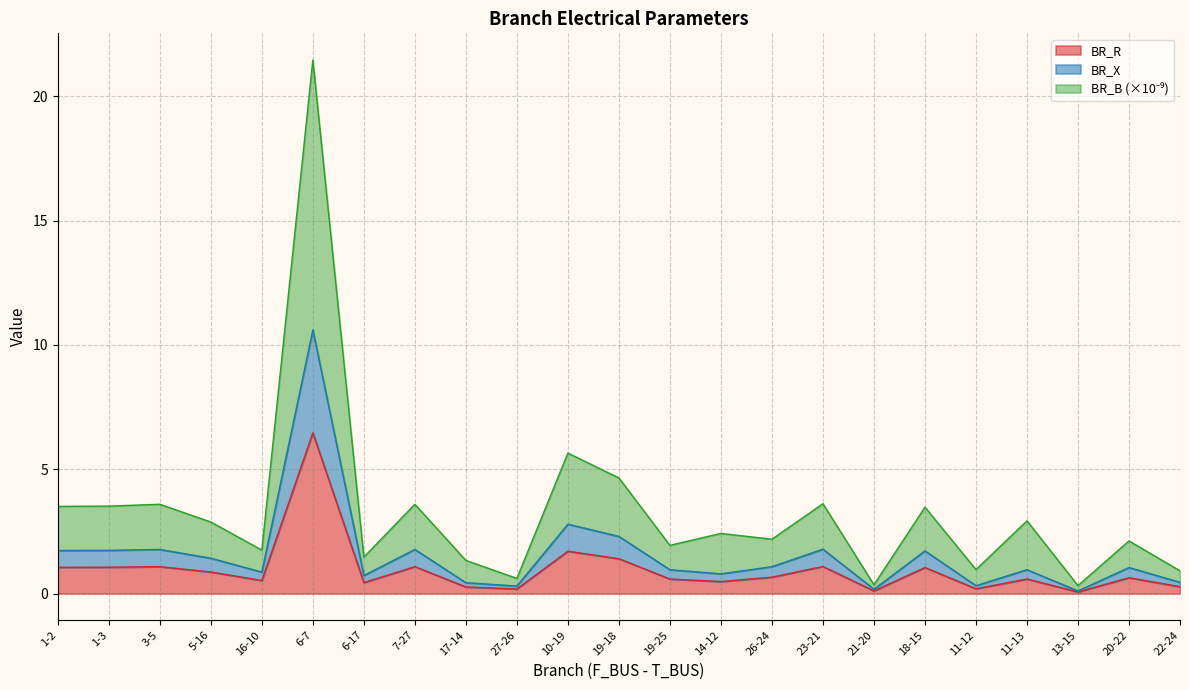

At which category does BR_B reach its first local peak?

3-5